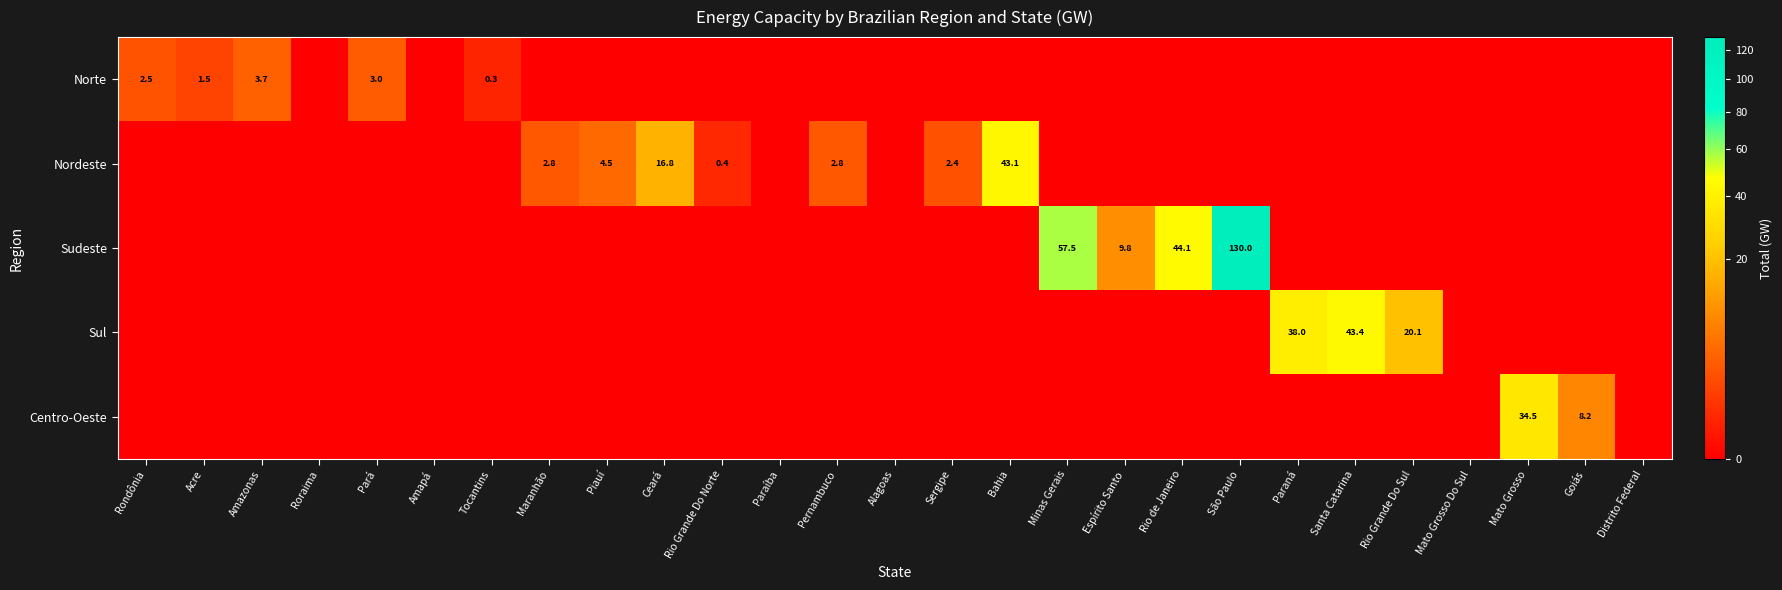

The value of Nordeste at Ceará is 16.8. True or false?

True